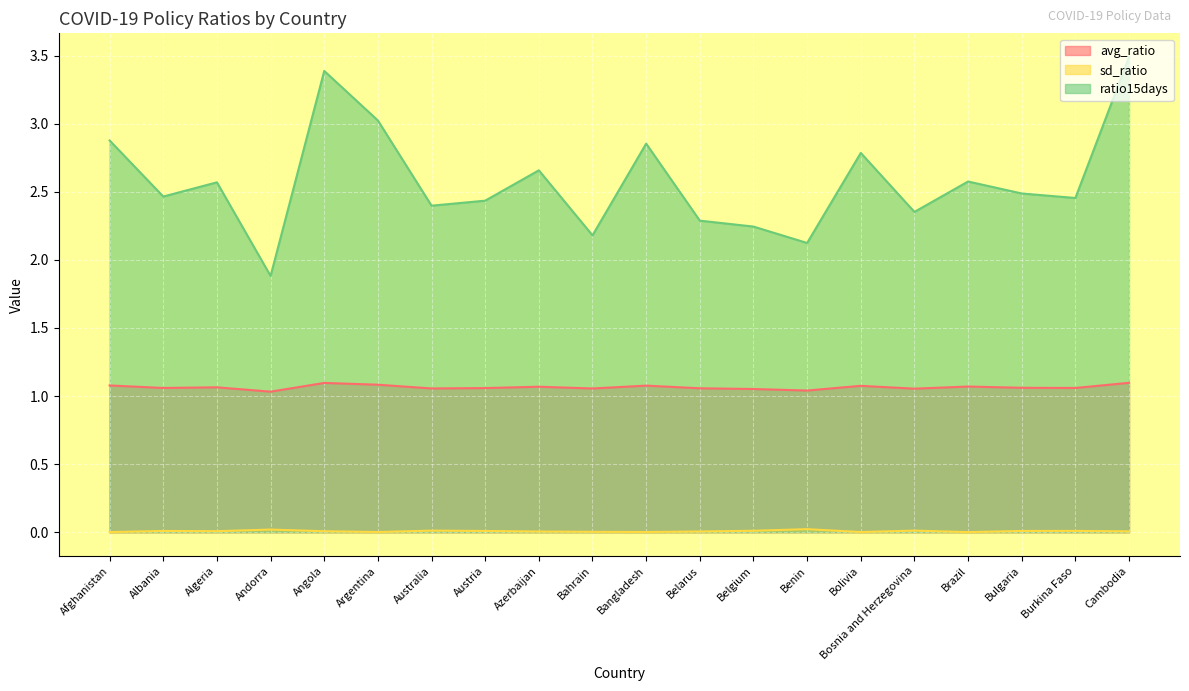

What is the difference between the ratio15days values at Angola and Bahrain?

1.2